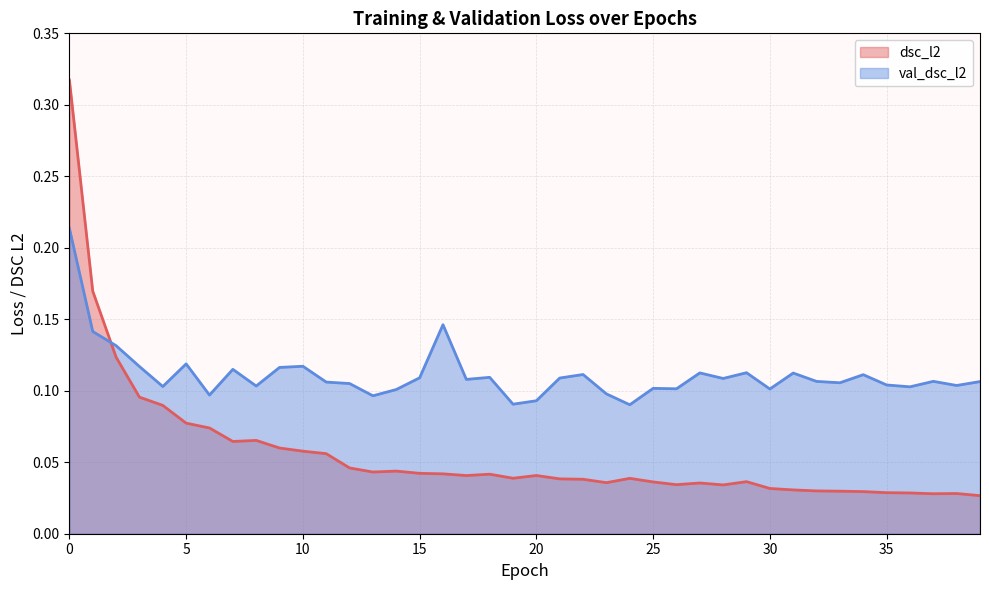

Where is the first local minimum for dsc_l2?

7